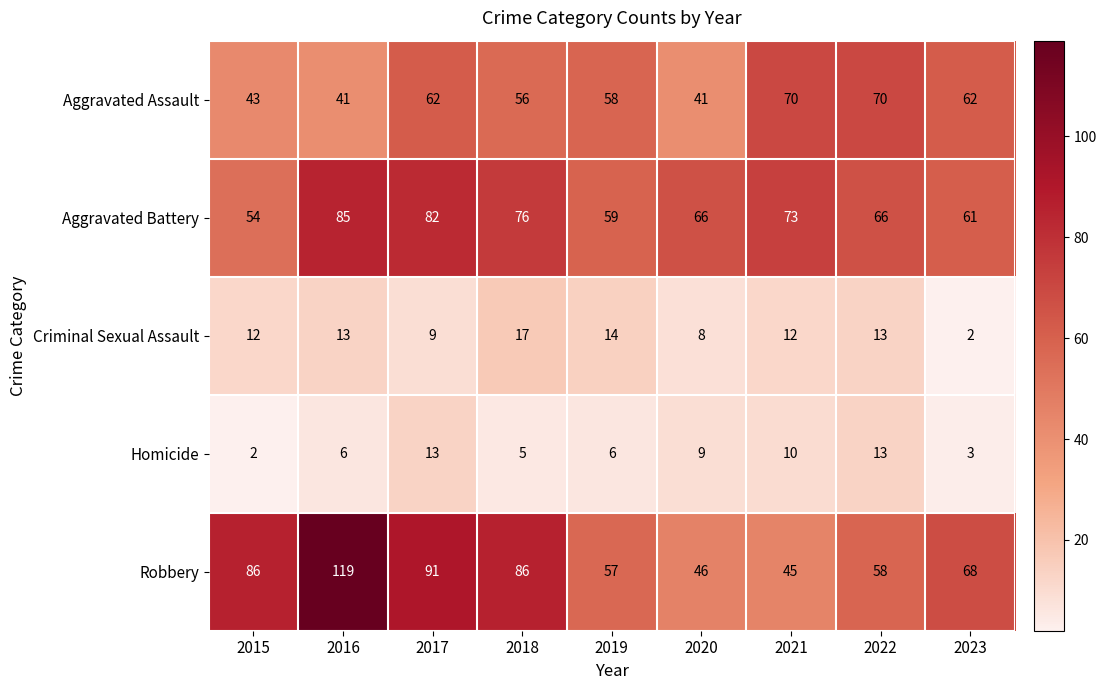

At 2017, list the series in order from smallest to largest.

Criminal Sexual Assault, Homicide, Aggravated Assault, Aggravated Battery, Robbery